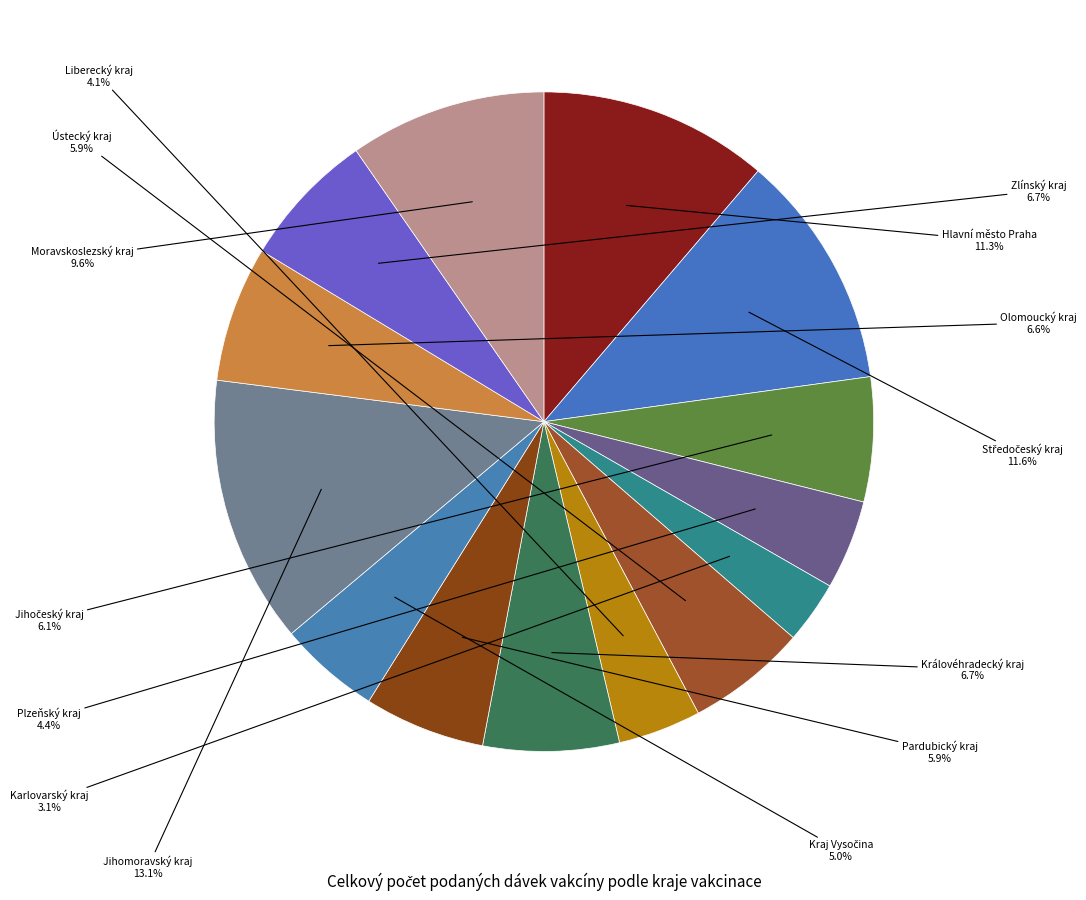

How many segments does this pie chart have?

14